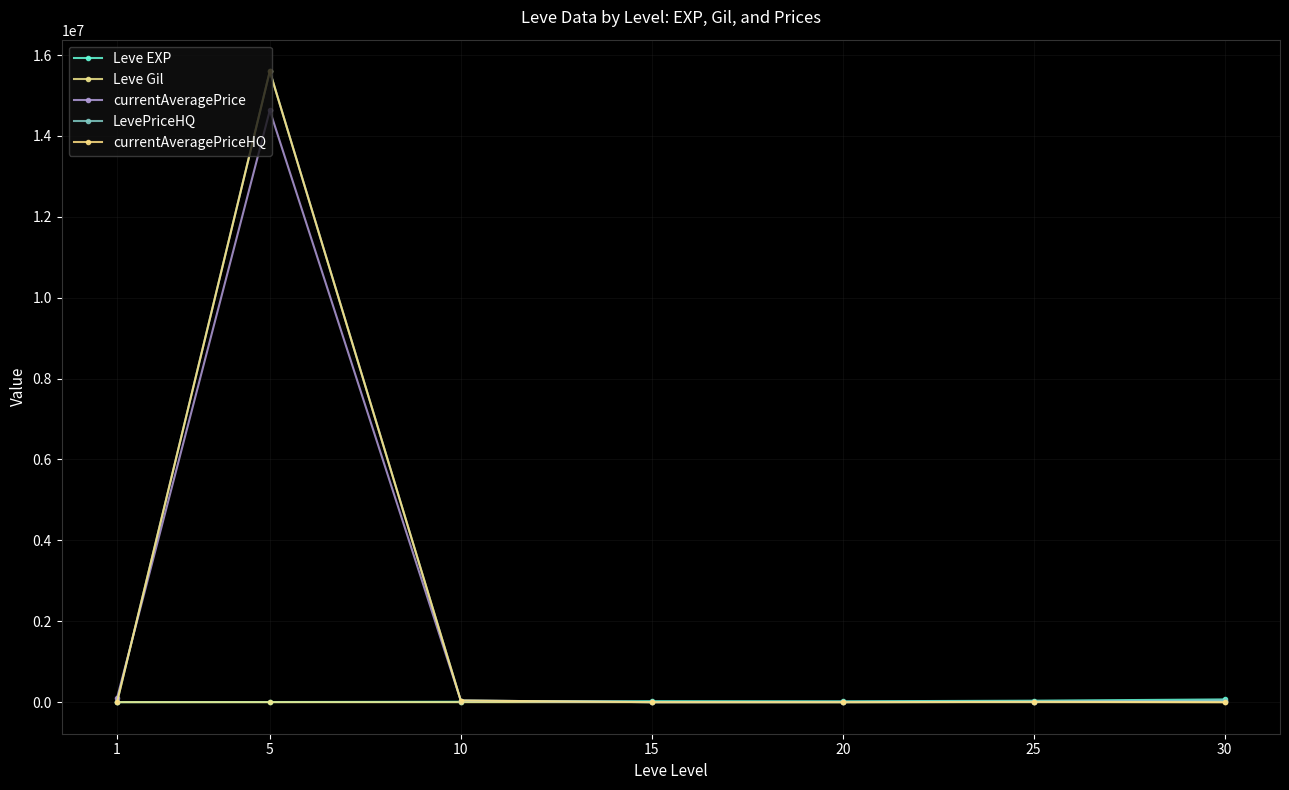

At which label is currentAveragePrice closest to 7316644?

1